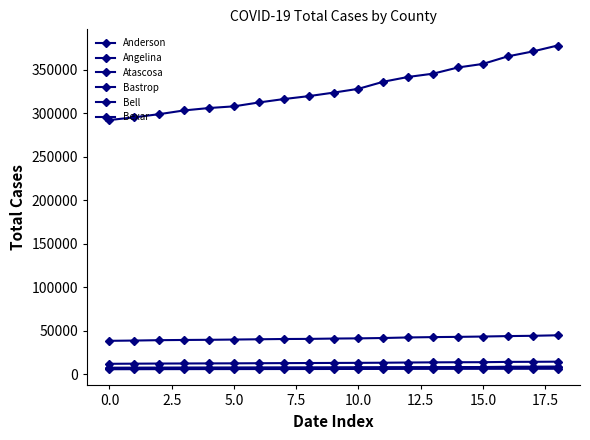

Where does the Bell series first go above 40909?

10